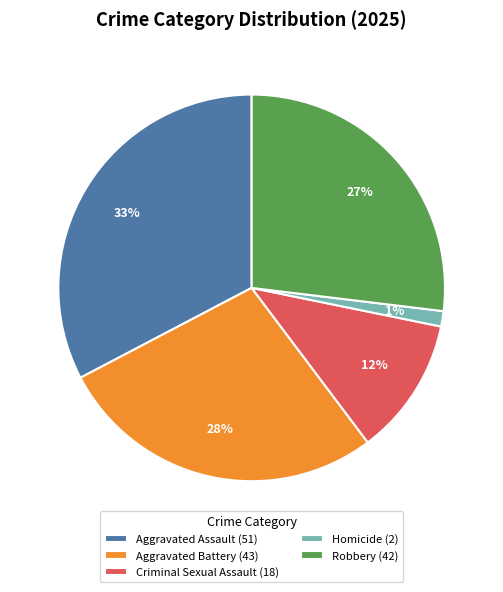

Which has a higher value, Aggravated Assault (51) or Aggravated Battery (43)?

Aggravated Assault (51)